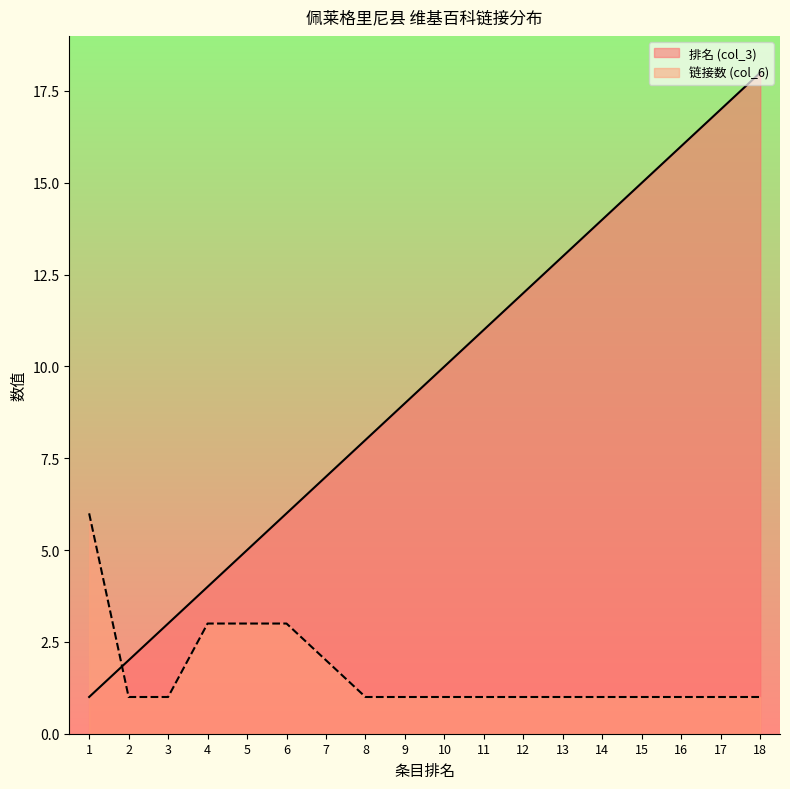

Which has a higher value, 4 or 17?

17